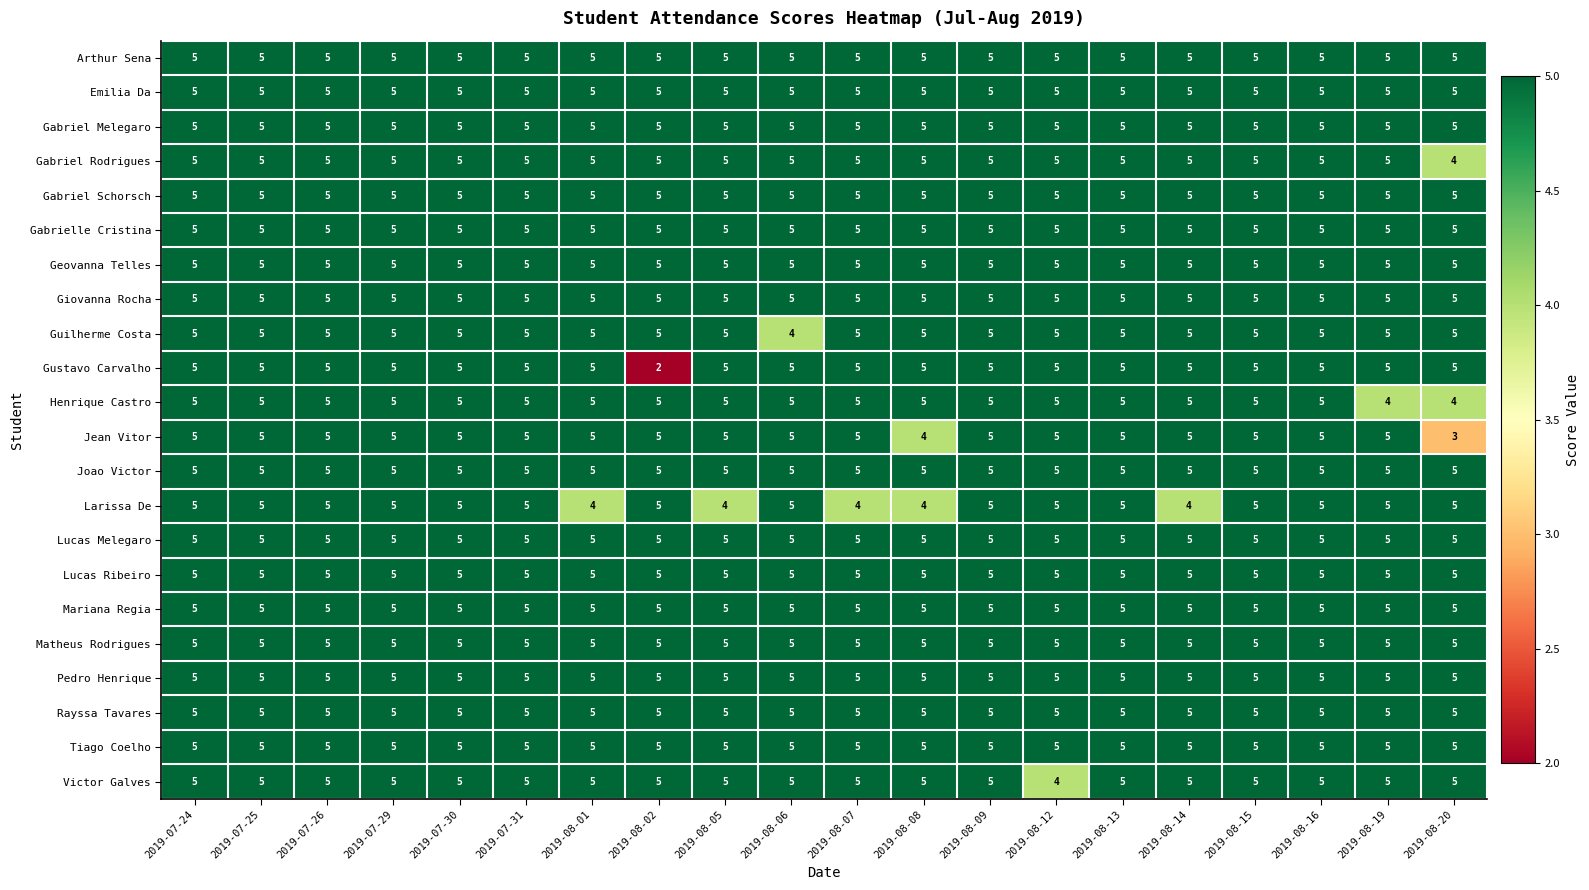

At how many categories does at least one series exceed 2?

20